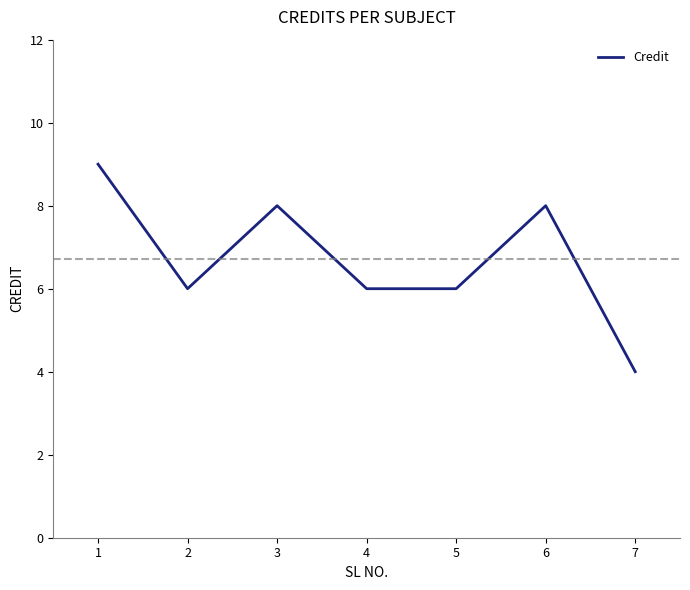

At which label does the data first exceed 6?

1